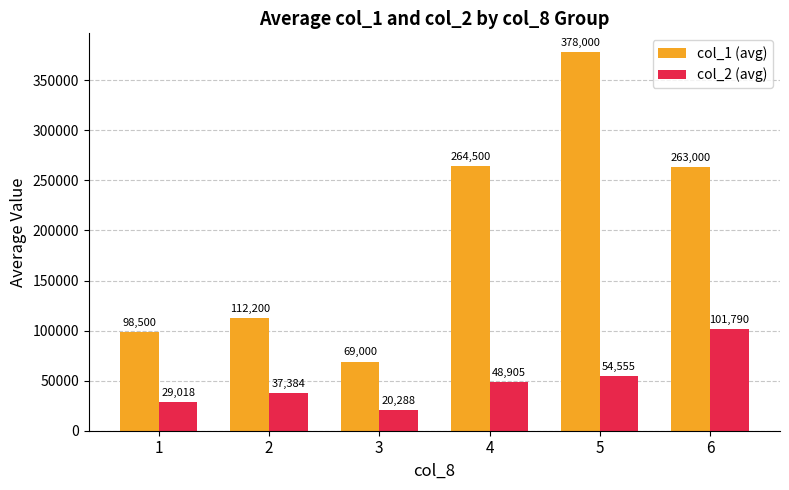

At which category does the chart reach its minimum across all series?

3